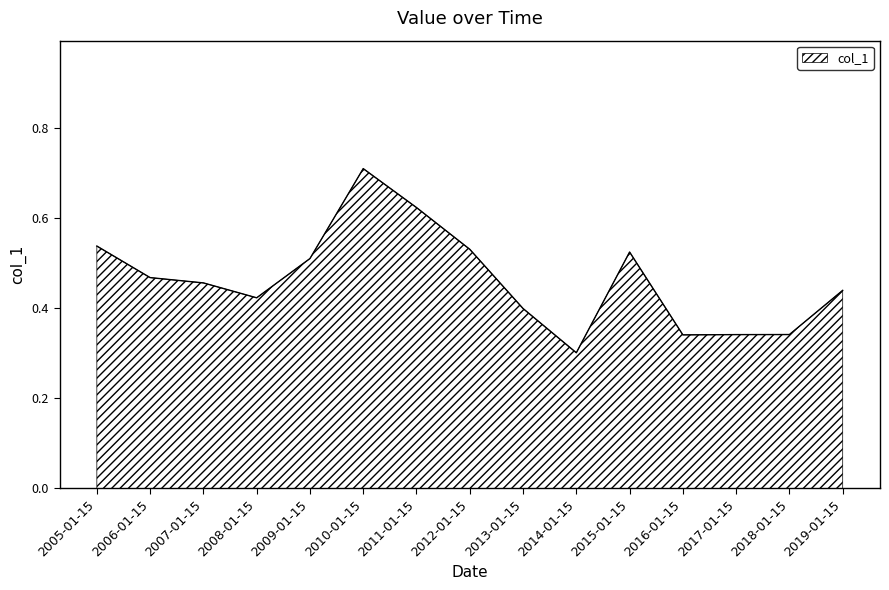

At which category does the data reach its first local valley?

2008-01-15